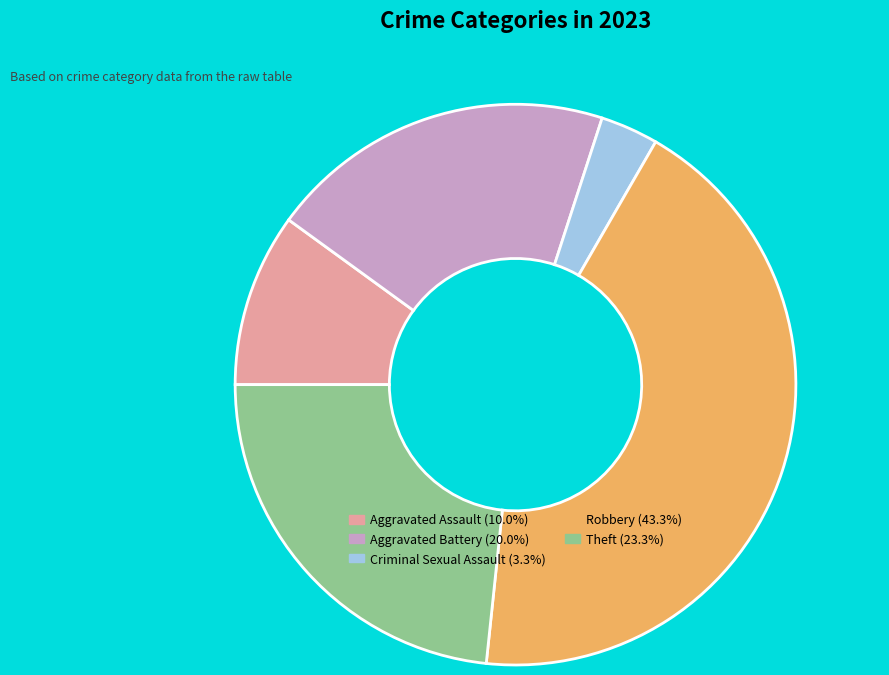

What is the ratio of the value at Aggravated Assault (10.0%) to the value at Aggravated Battery (20.0%)?

0.5